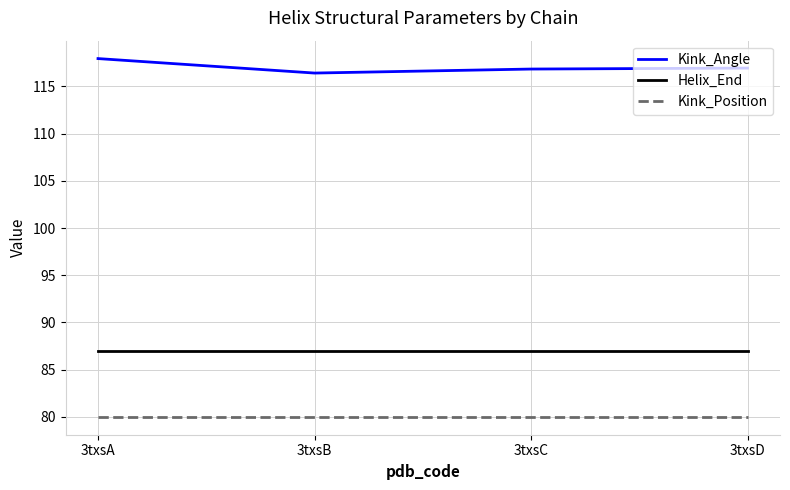

Which series has the largest range (max minus min)?

Kink_Angle